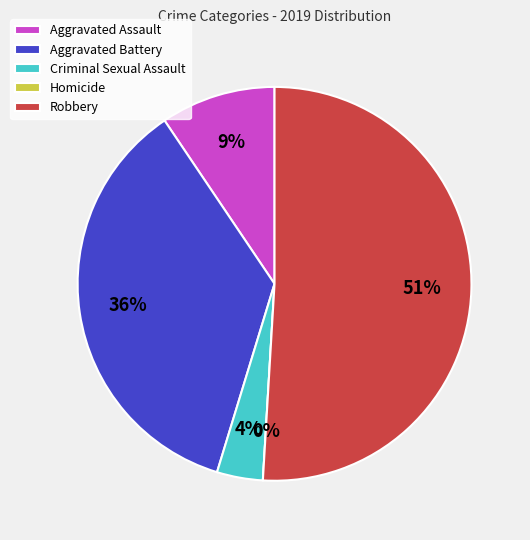

Which slice is the smallest?

Homicide